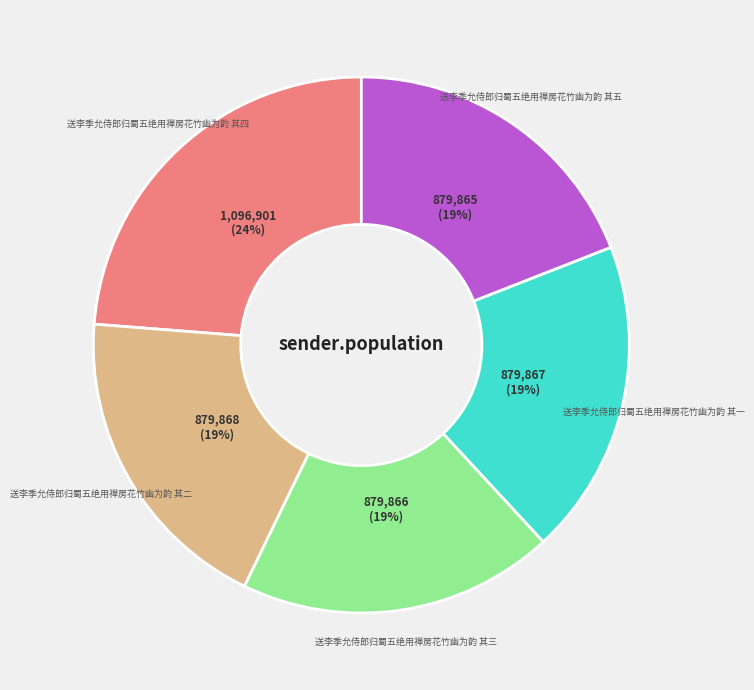

To the nearest percent, what is the difference between the 送李季允侍郎归蜀五绝用禅房花竹幽为韵 其一 and 送李季允侍郎归蜀五绝用禅房花竹幽为韵 其四 slice percentages?

5%